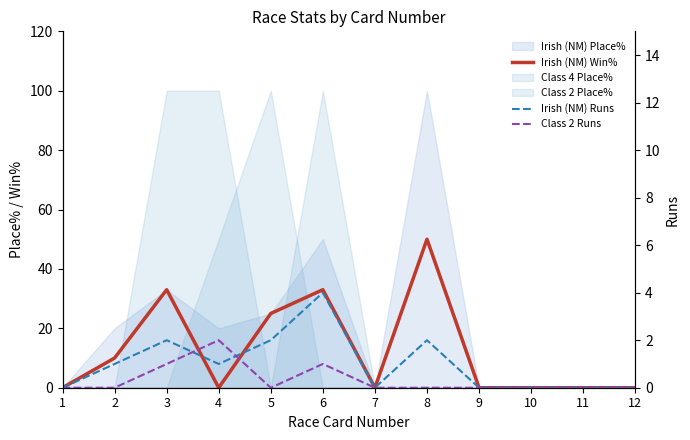

Between 7 and 9, which series saw the biggest shift?

Irish (NM) Win%